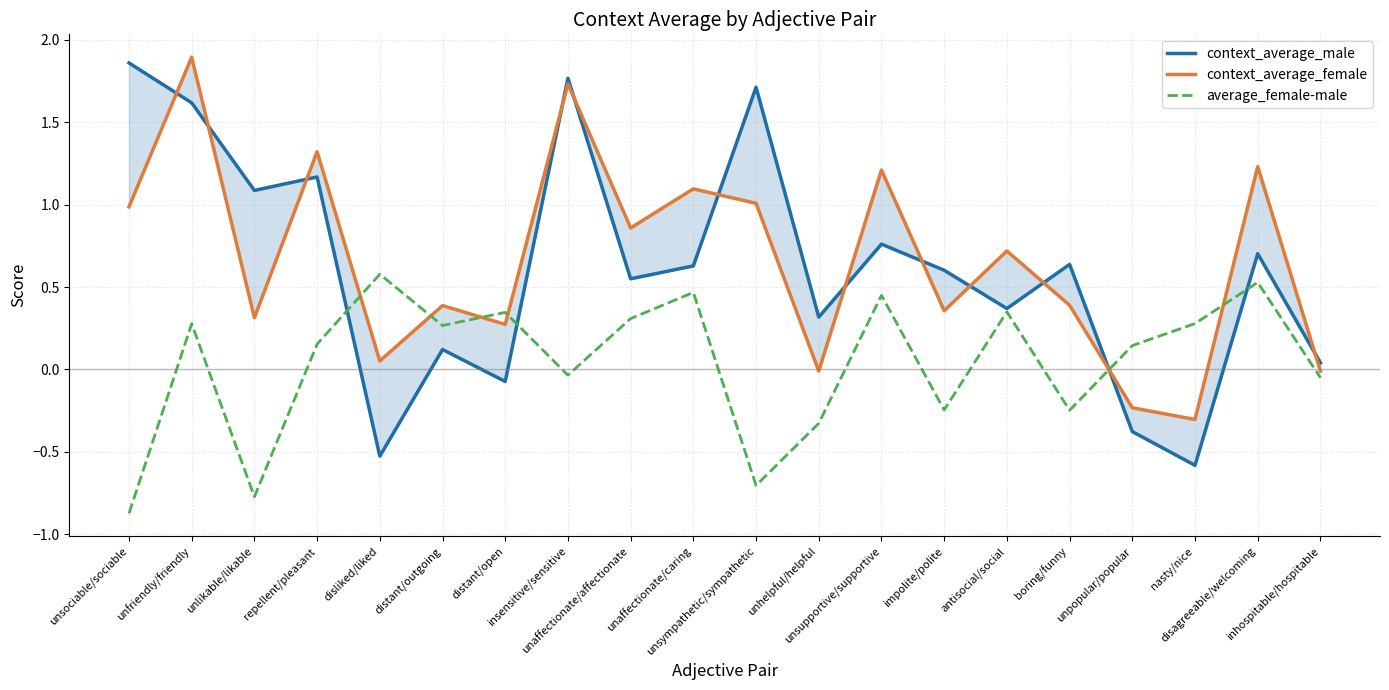

True or false: context_average_female has a value of 2.0 at repellent/pleasant.

False